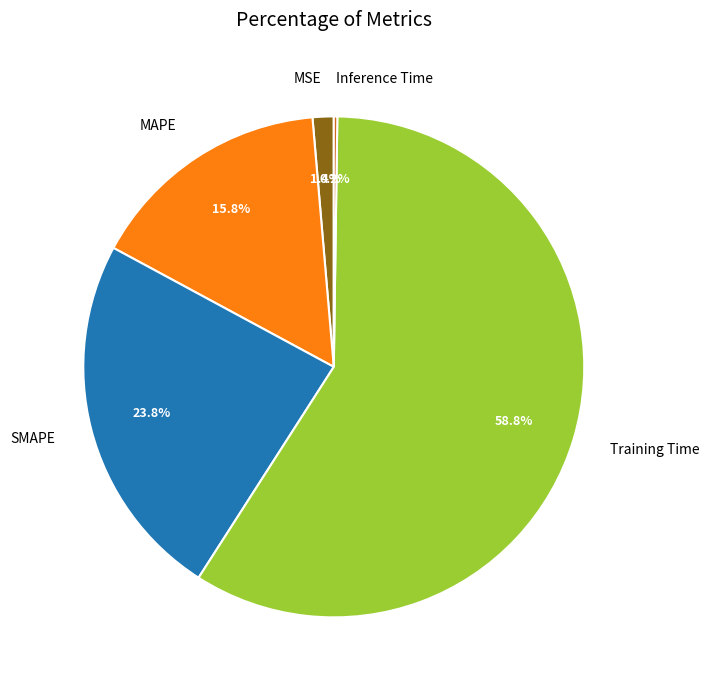

Which has a higher value, Training Time or MAPE?

Training Time